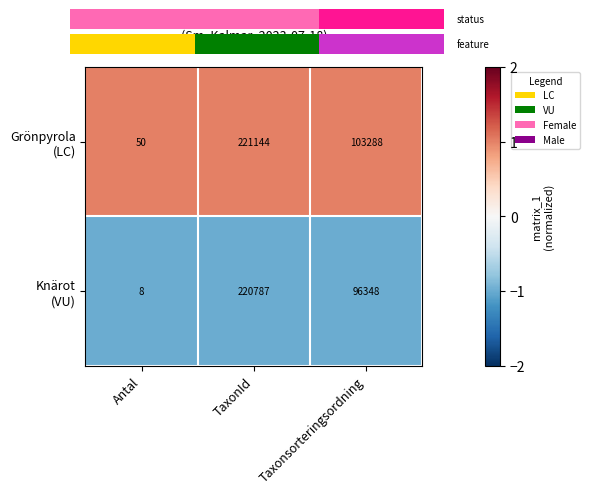

Between TaxonId and Antal, which is larger?

TaxonId